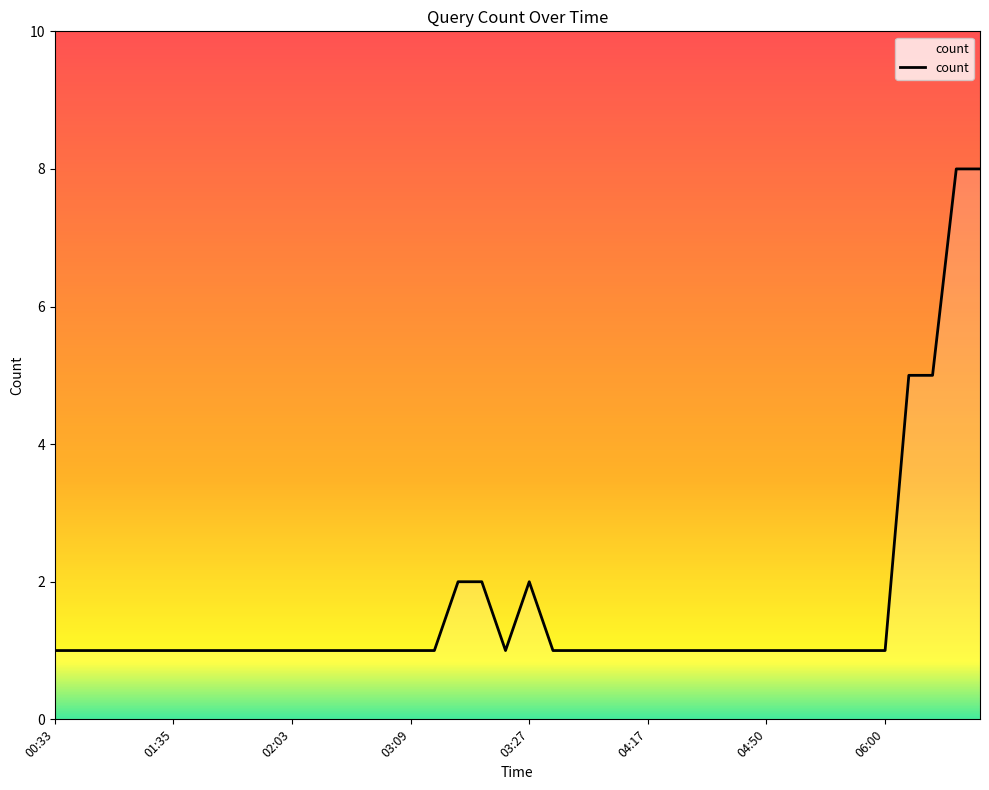

Reading left to right, list all the values displayed in this chart.

1	1	1	1	1	1	1	1	1	1	1	1	1	1	1	1	1	2	2	1	2	1	1	1	1	1	1	1	1	1	1	1	1	1	1	1	5	5	8	8